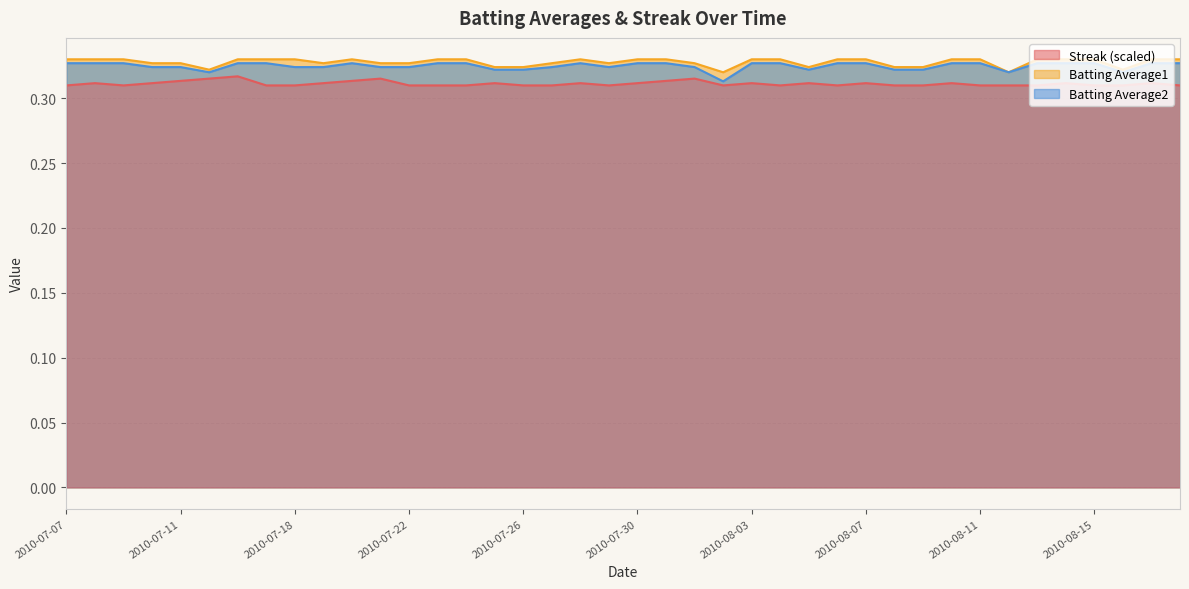

What is the label of the 14th point from the left?

2010-07-23